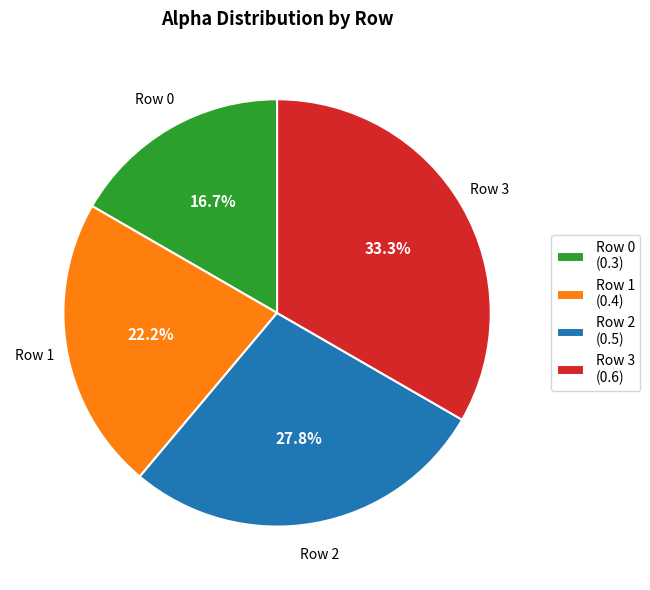

Which slice is the largest?

Row 3